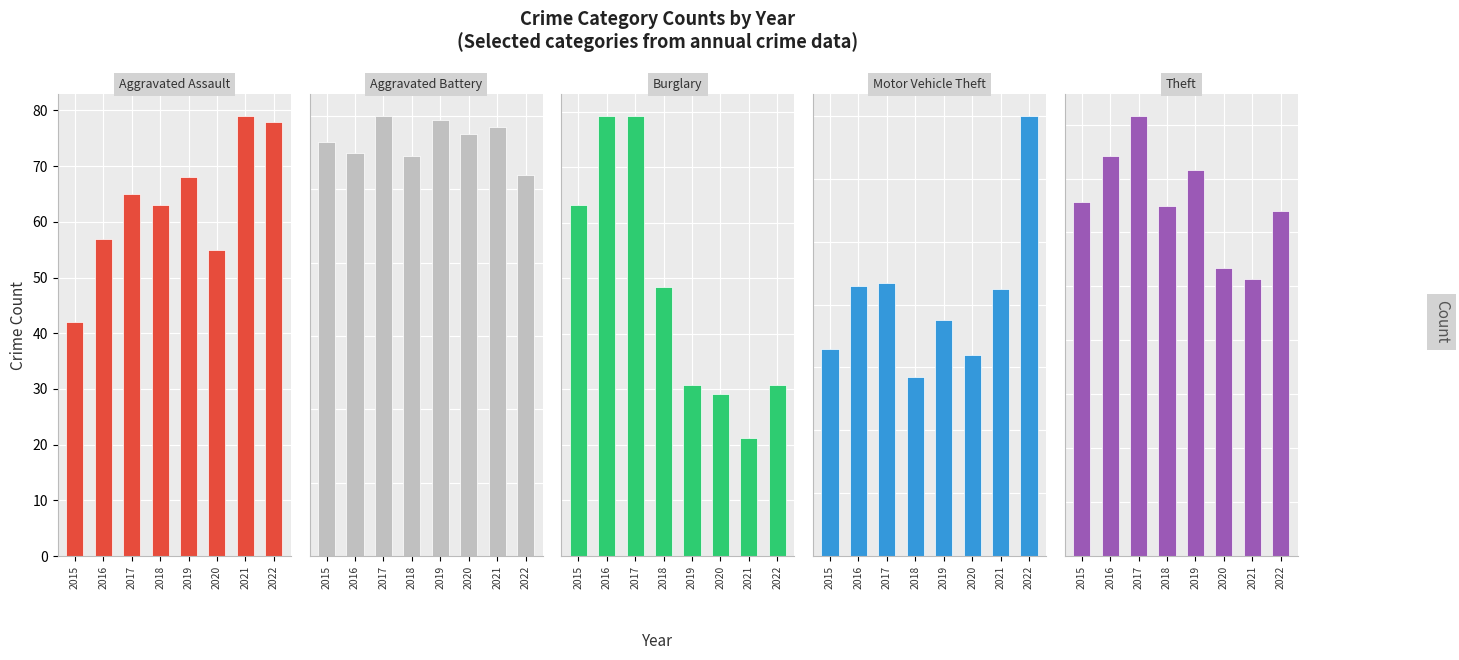

What are all the series names shown in the legend?

Aggravated Assault, Aggravated Battery, Burglary, Motor Vehicle Theft, Theft